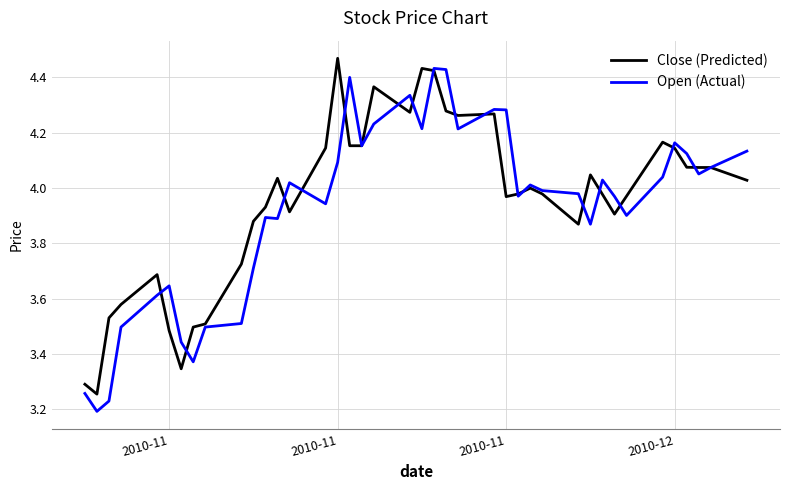

What are all the series names shown in the legend?

Close (Predicted), Open (Actual)